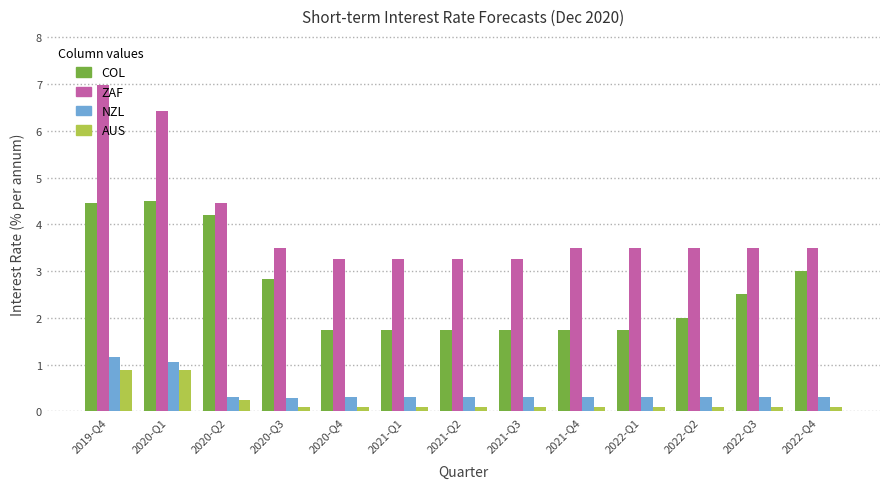

At which label does ZAF reach its peak?

2019-Q4